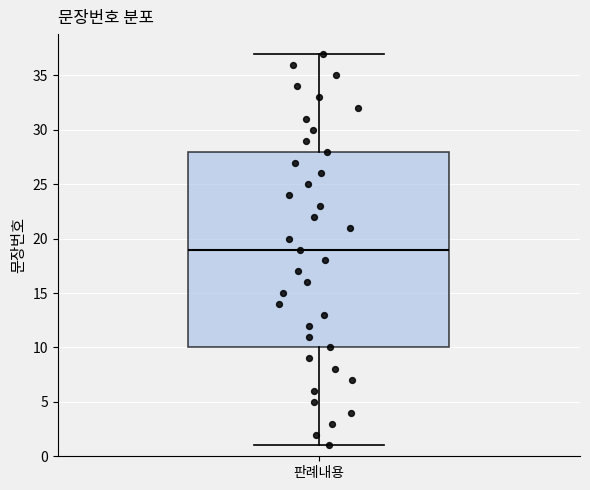

Transcribe this box plot: give where the median line is, the range the box spans, and where the two whiskers end, as read against the y-axis. The values are not printed on the chart, so give them approximately, as read against the axis.

median 19, box 10 to 28, whiskers 1 to 37